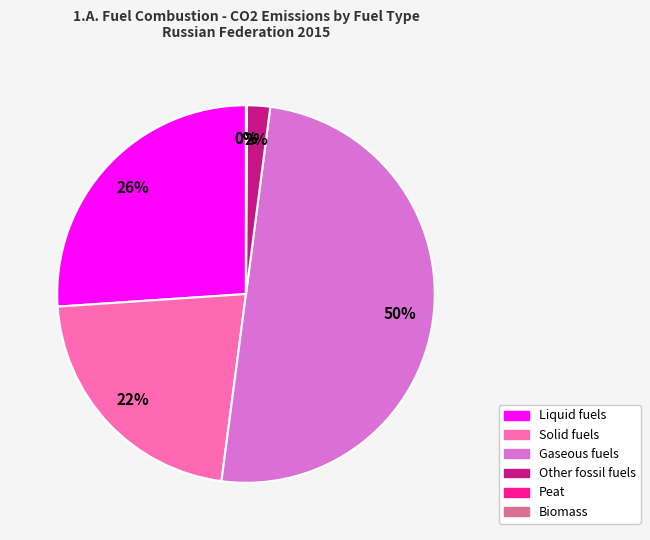

What percentage is the Other fossil fuels slice, to the nearest percent?

2%